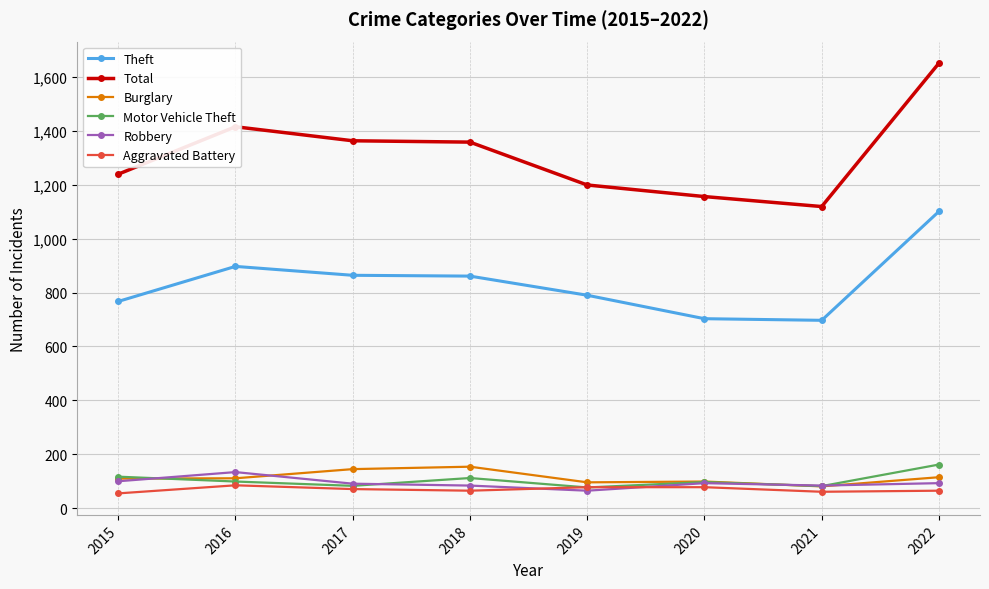

True or false: Total has a value of 1363 at 2017.

True